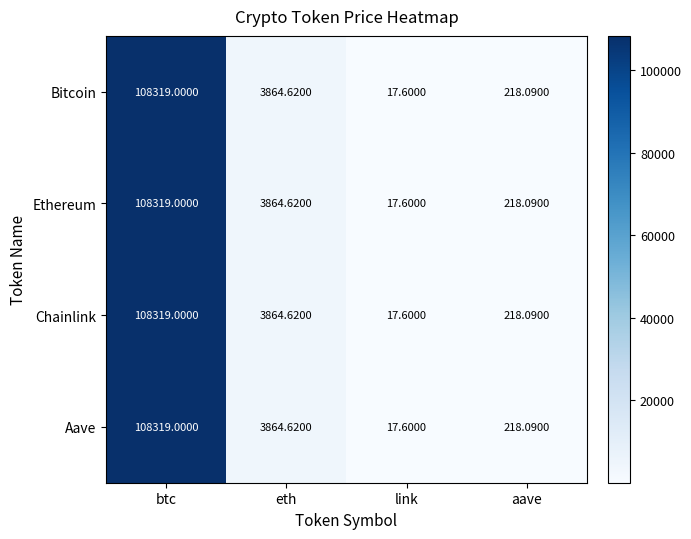

How many values in the Ethereum series are below 3864?

2